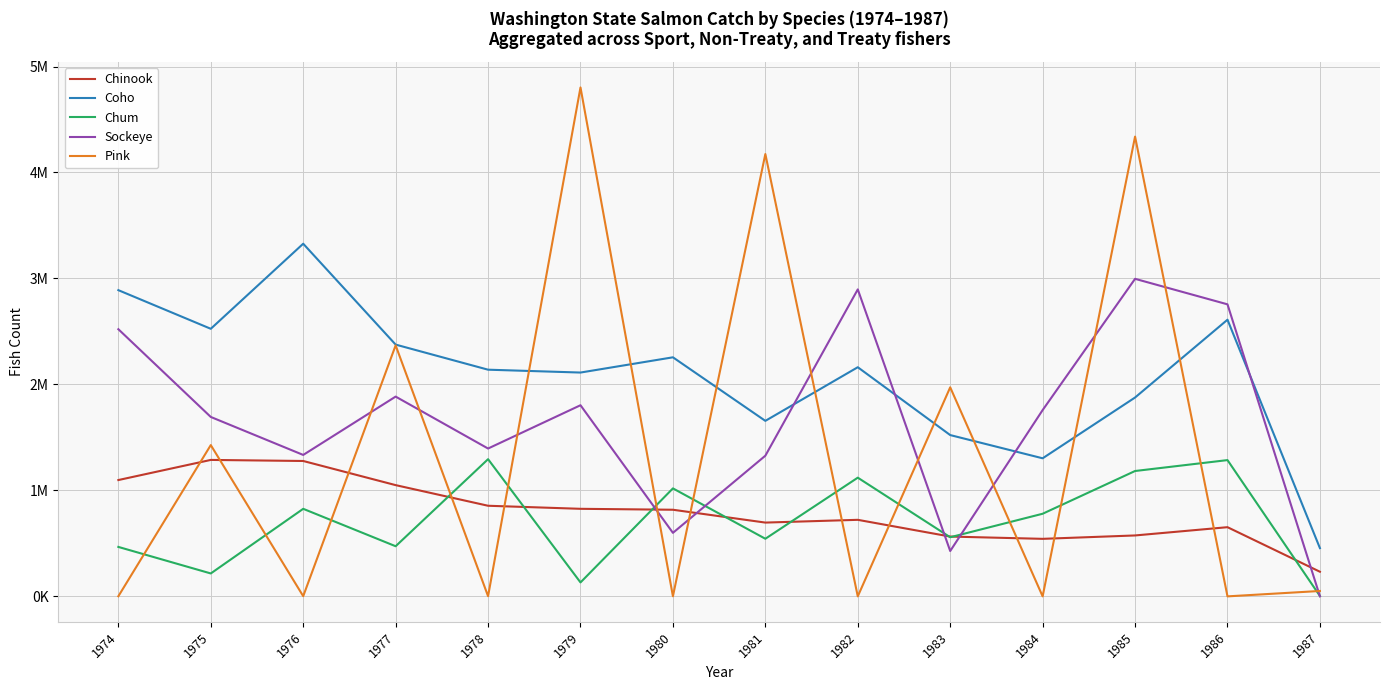

Does the chart have visible grid lines?

Yes